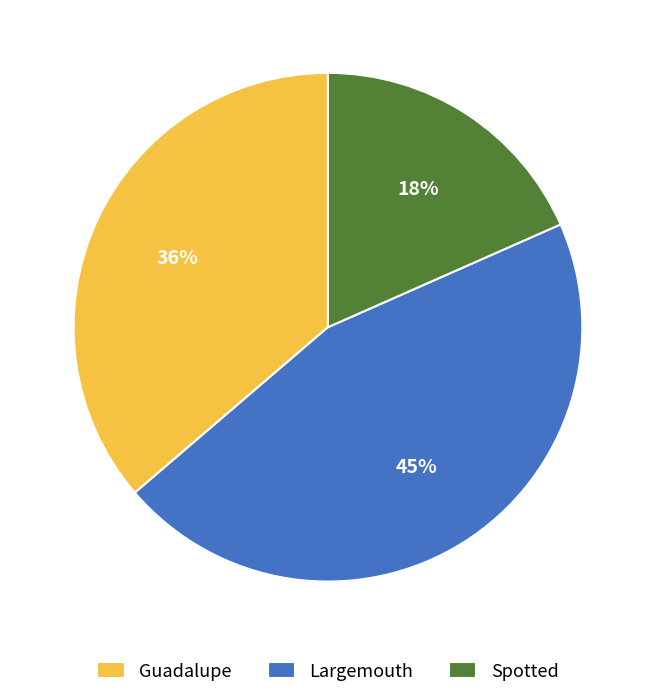

Approximately how many times larger is the value at Guadalupe compared to Largemouth?

0.8